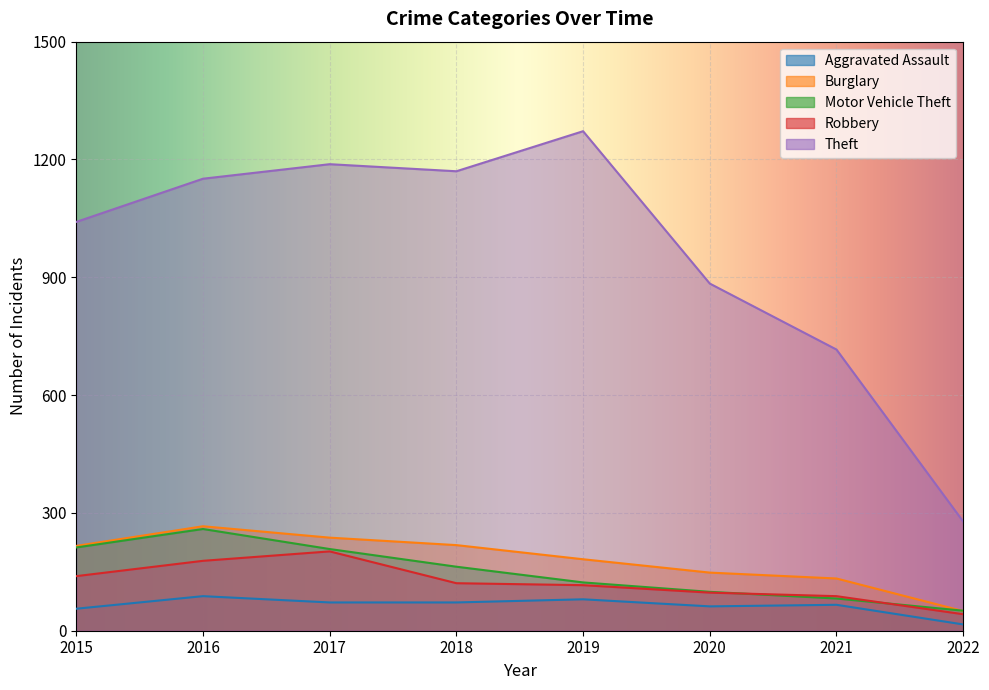

What is the difference between the second highest and minimum values in the Aggravated Assault series?

64